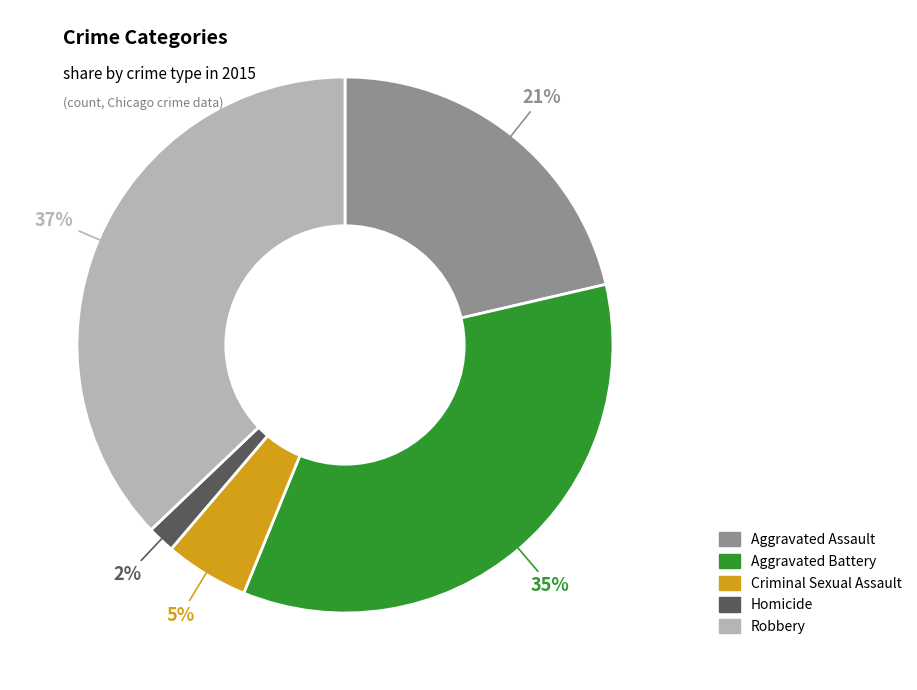

Is Aggravated Assault the majority of the pie?

No